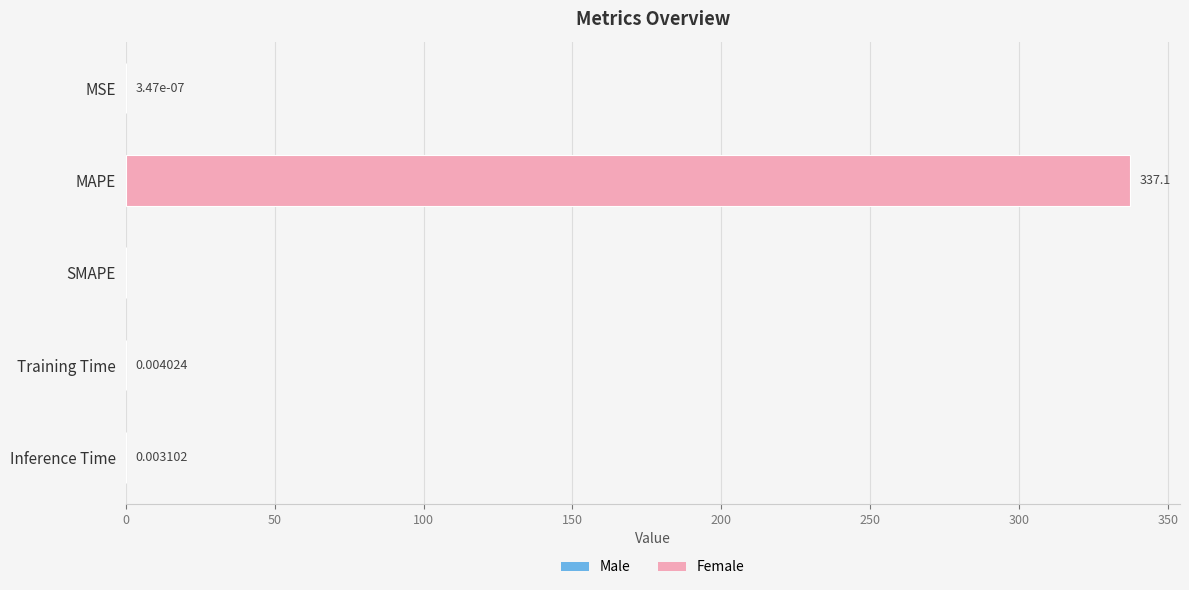

Between MAPE and Training Time, which is larger?

MAPE